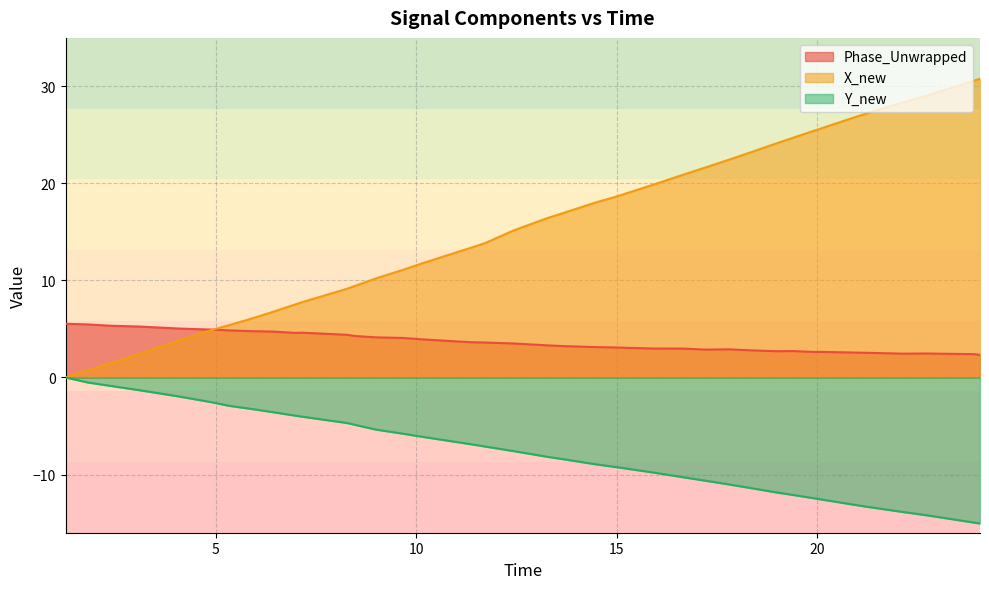

Rank the series by their average value, from lowest to highest.

Y_new, Phase_Unwrapped, X_new